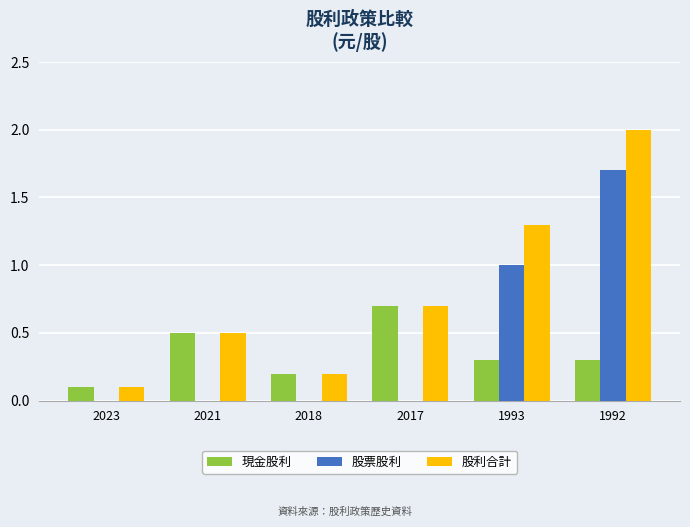

Which label corresponds to the largest value in the chart?

1992